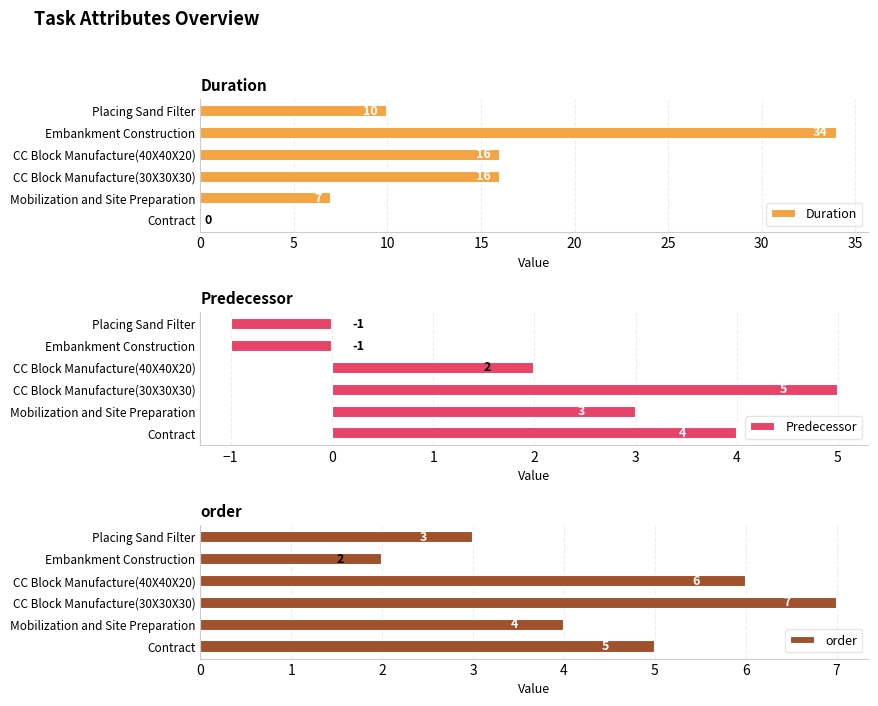

At which label does Duration reach its peak?

Embankment Construction